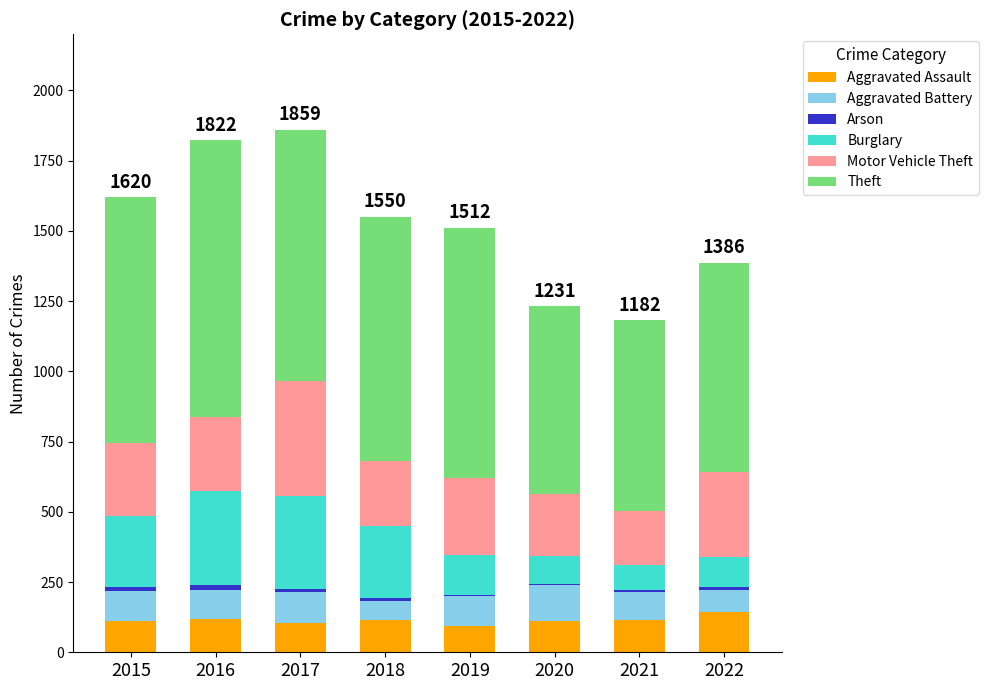

Is it true that Aggravated Assault equals 41 at 2016?

False